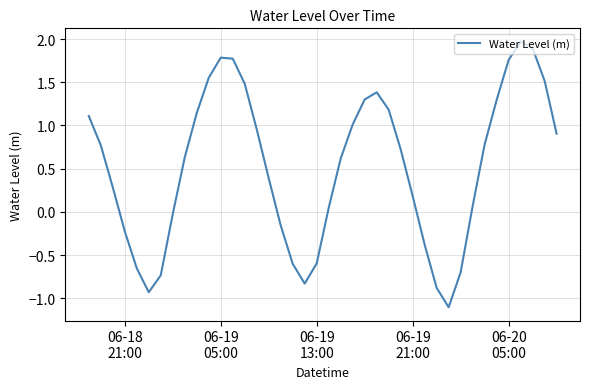

What is the greatest value displayed?

2.0